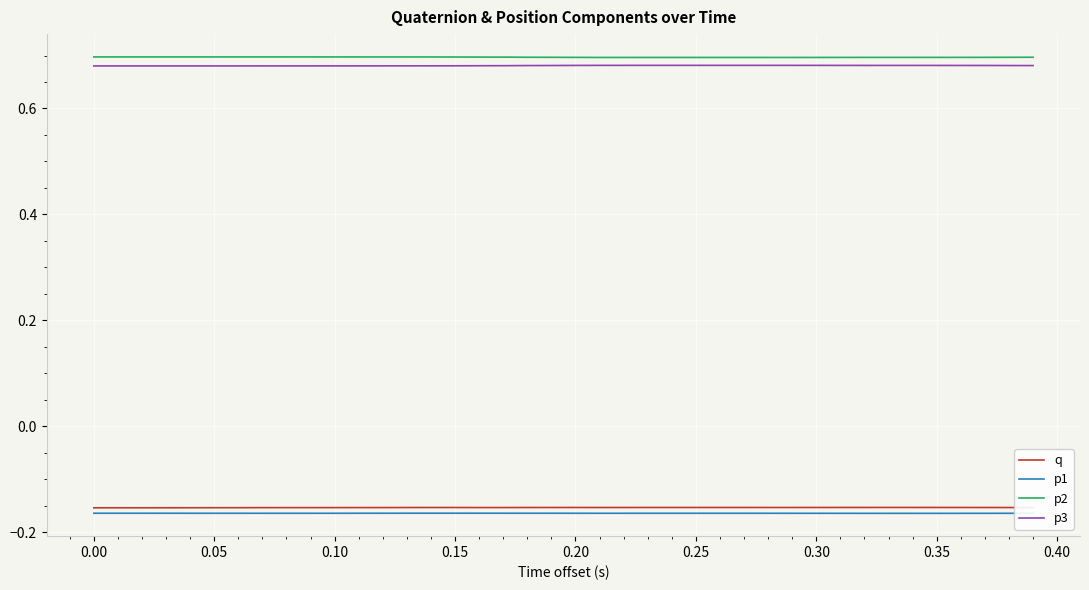

Rank the series by their maximum value, from highest to lowest.

p2, p3, q, p1